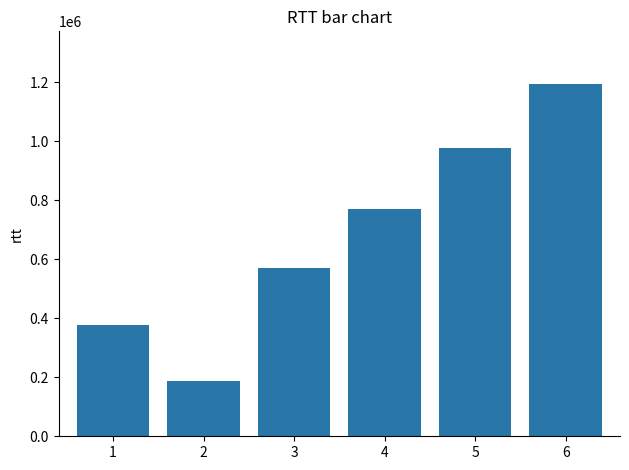

What is the smallest value displayed?

187320